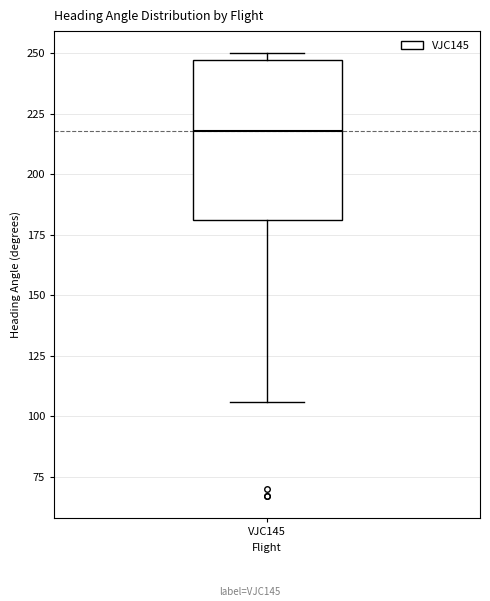

Where does the median line of the box for VJC145 sit on the y-axis? The values are not printed on the chart, so give them approximately, as read against the axis.

220